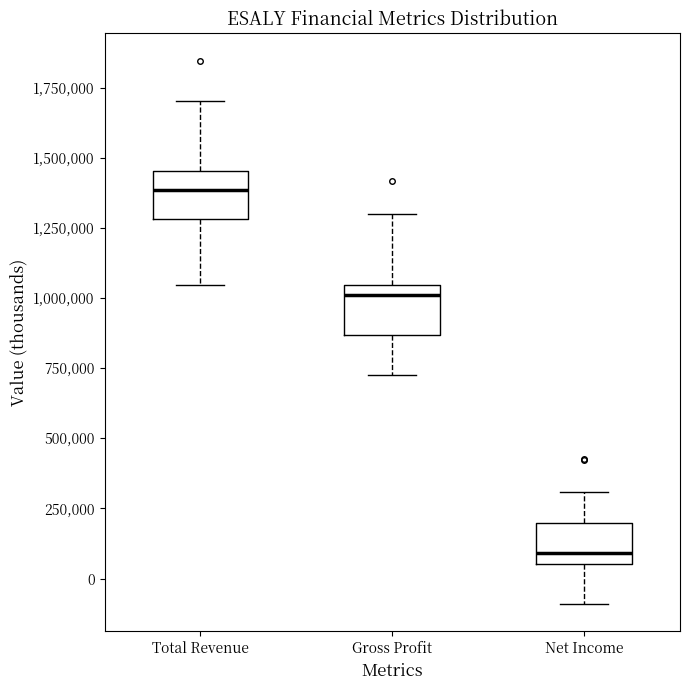

Which box has the highest median line?

Total Revenue